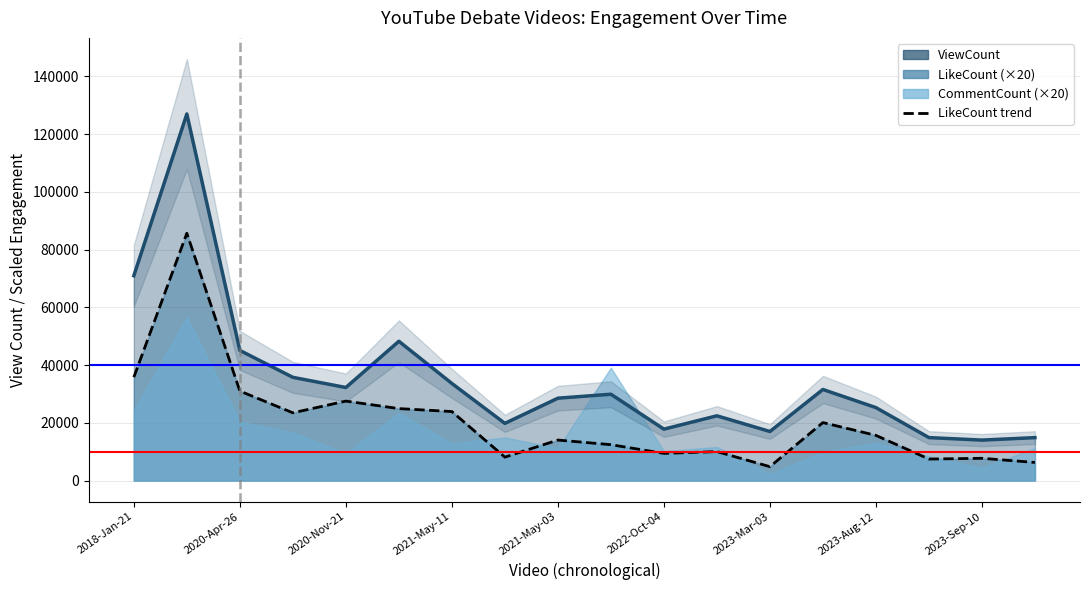

What is the average value of the ViewCount series?

34939